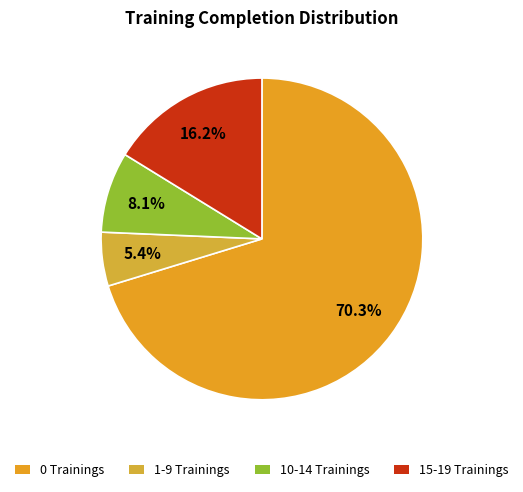

How many segments does this pie chart have?

4